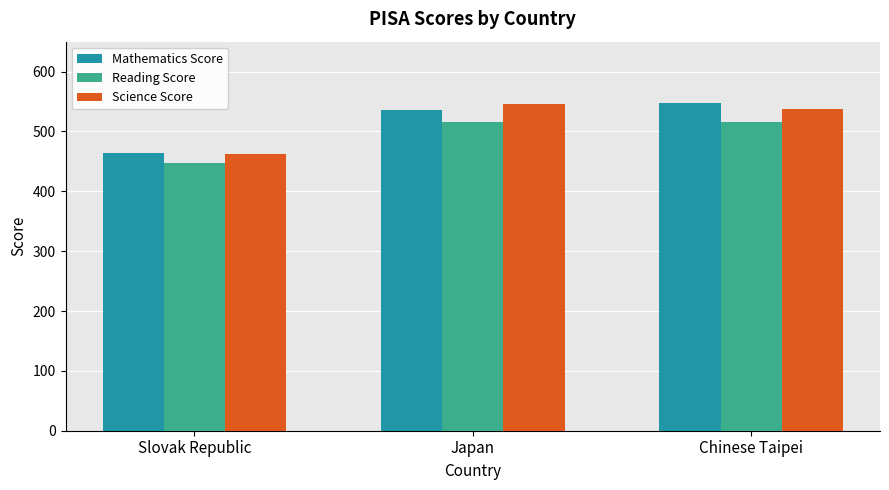

What is the sum of all Mathematics Score values?

1546.7